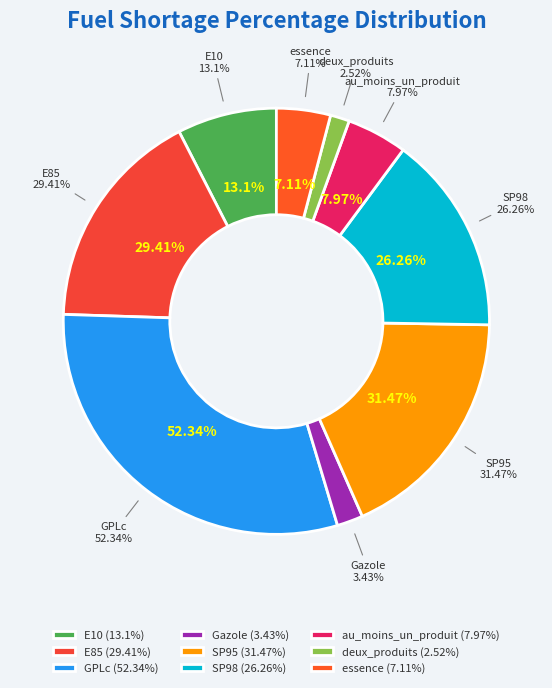

Is the sum of au_moins_un_produit and deux_produits greater than half?

No